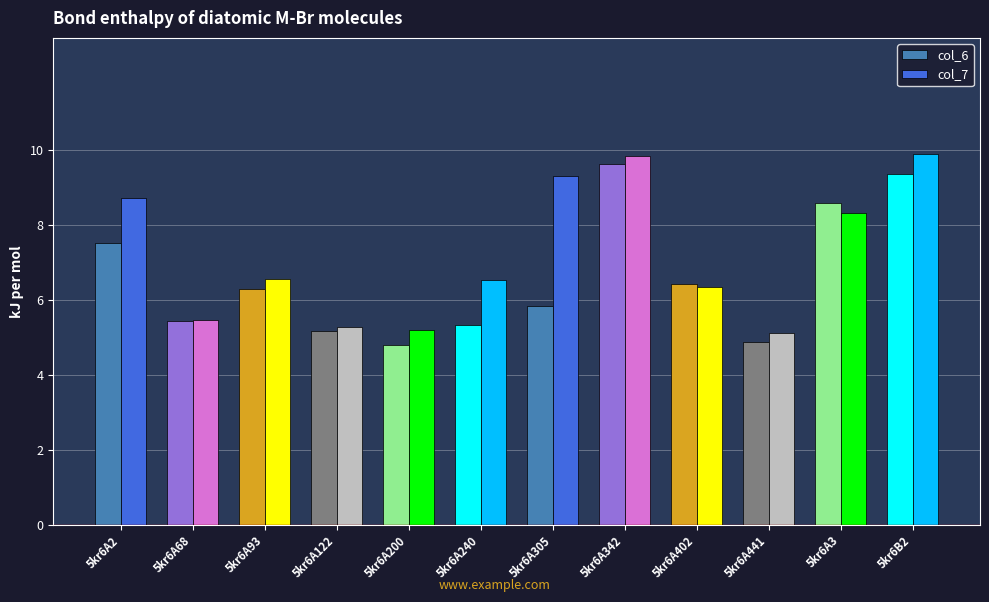

What position from the left is 5kr6A305?

7